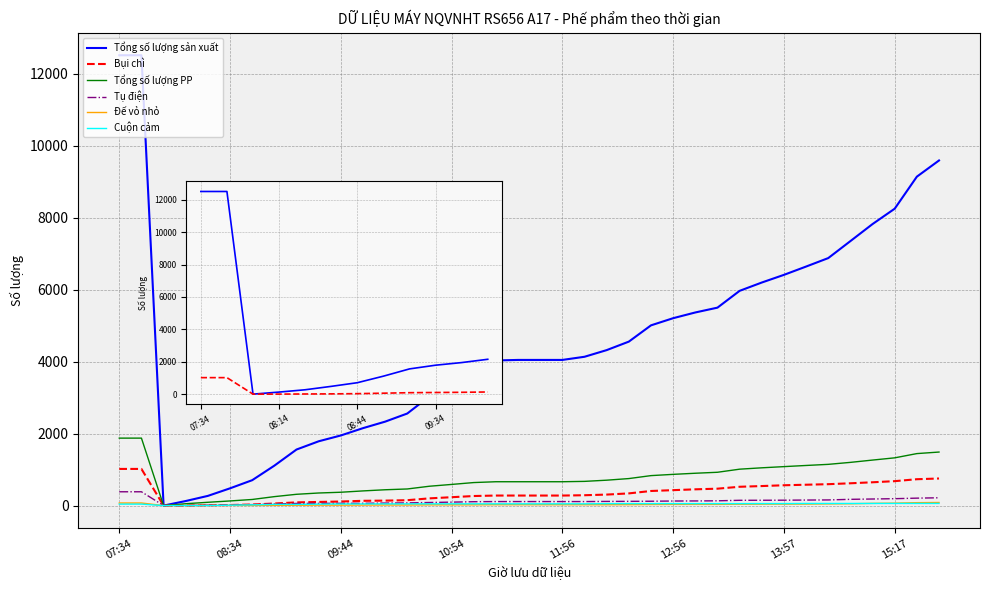

What is the maximum value shown in the chart?

12515